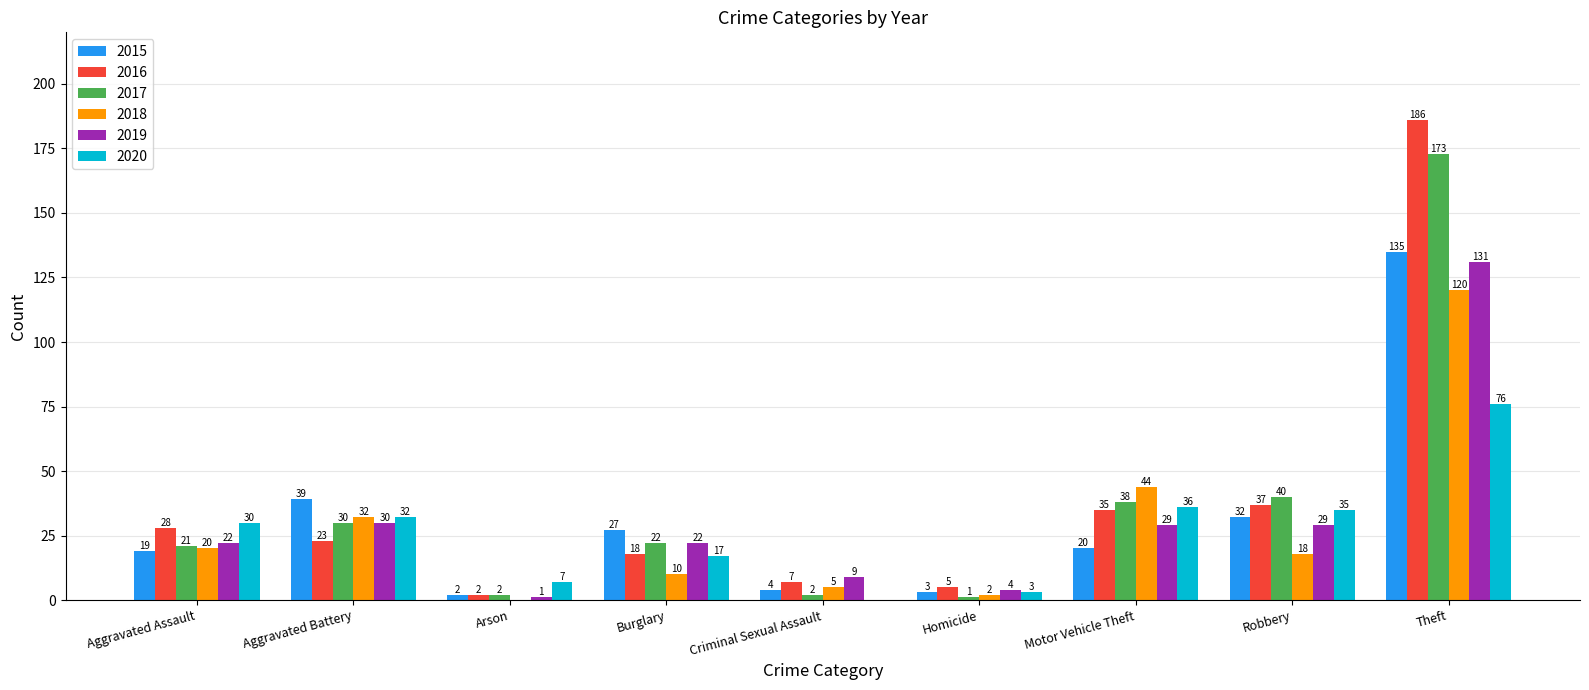

Between Homicide and Robbery, which series saw the biggest shift?

2017